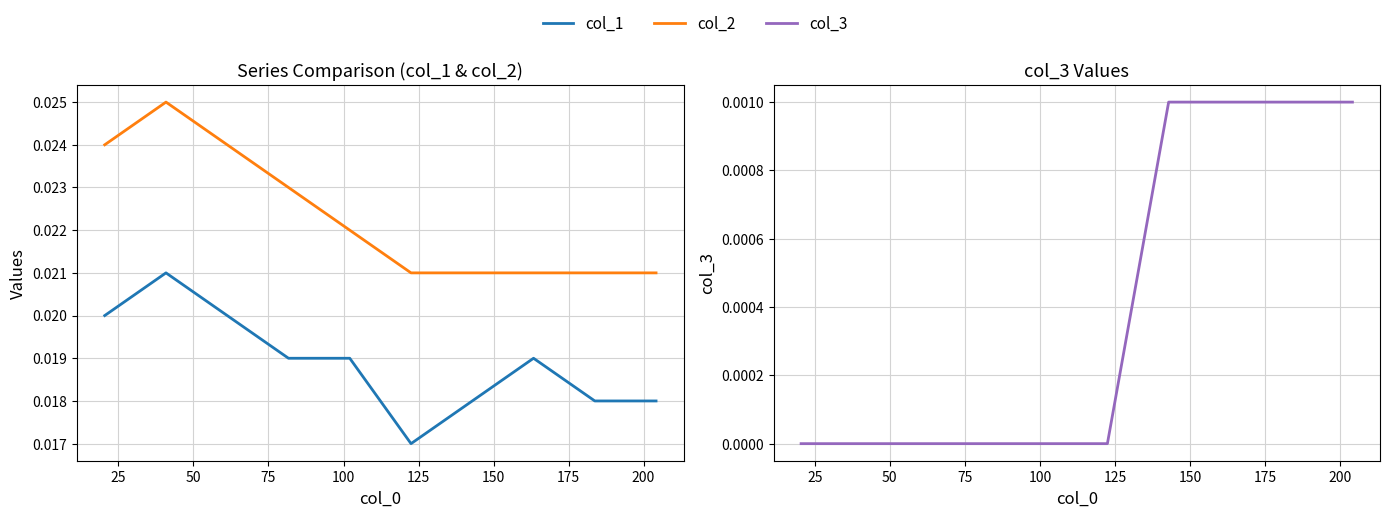

True or false: col_1 has a value of 0.0 at 25.

True